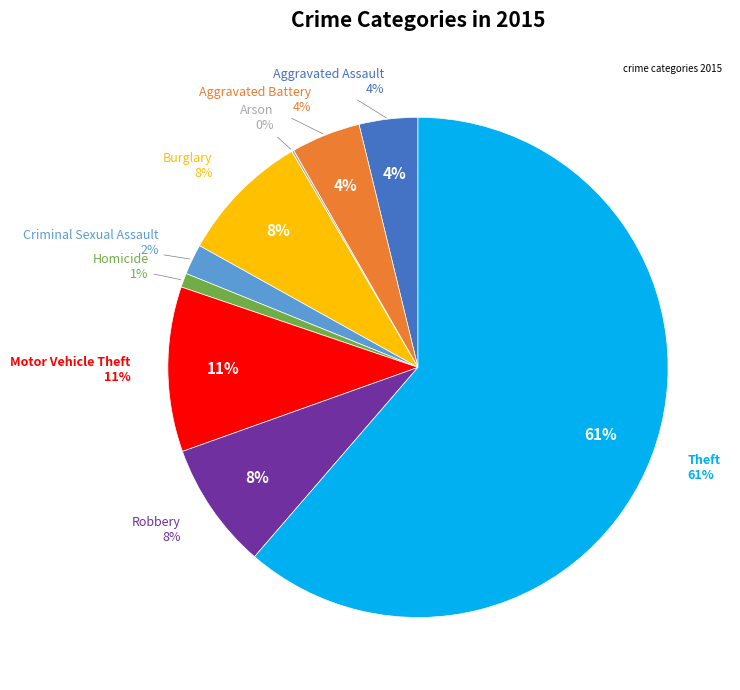

To the nearest percent, what is the difference between the largest and smallest slice percentages?

61%